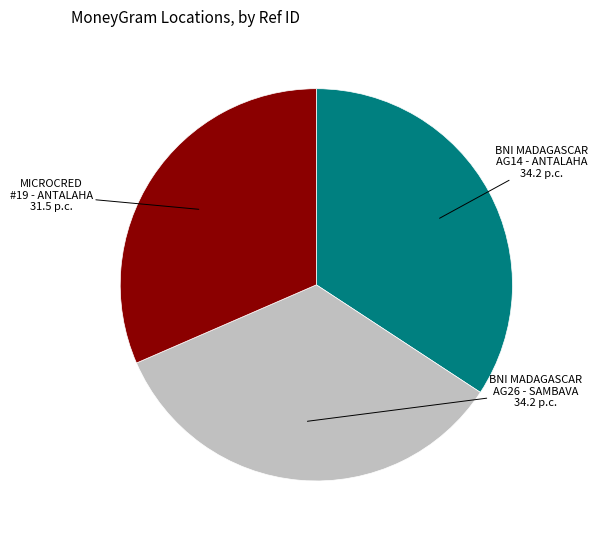

How many segments does this pie chart have?

3